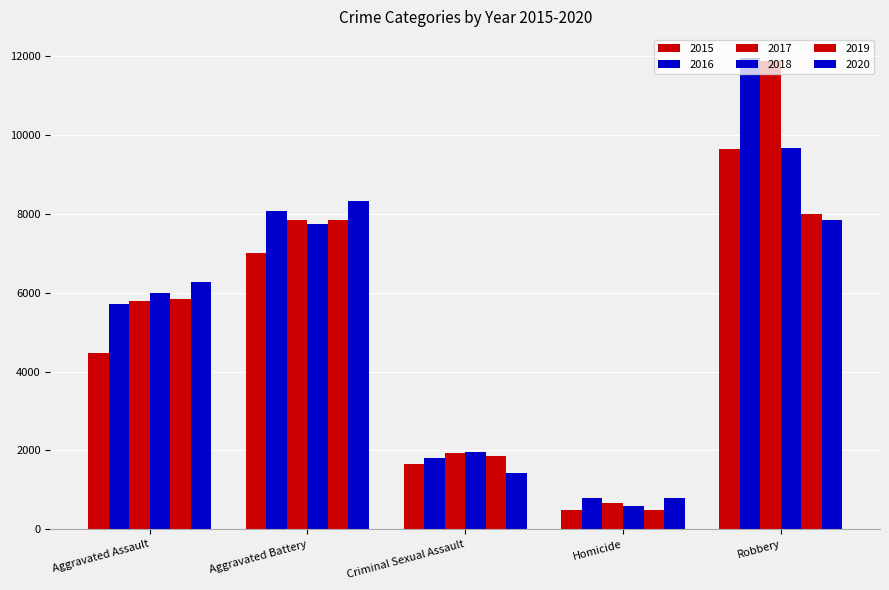

How many values in the 2018 series are below 6001?

2